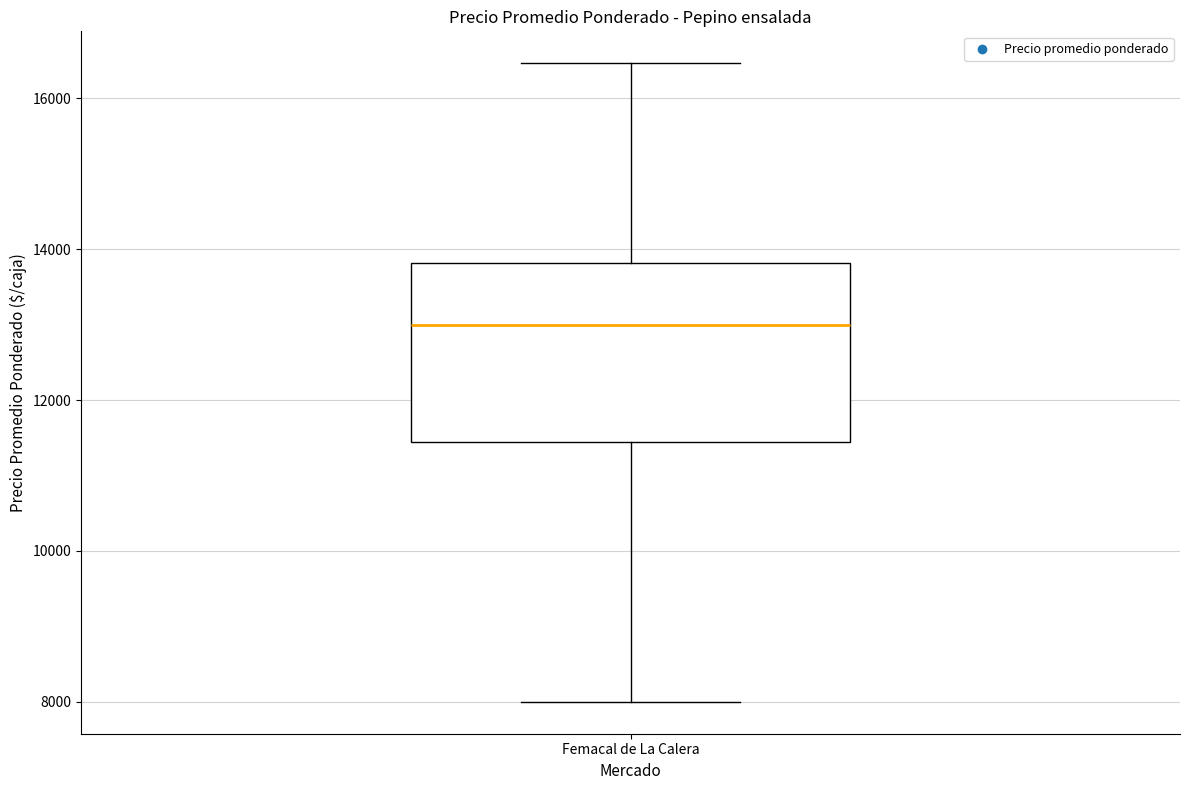

Where does the lower whisker of the box for Femacal de La Calera end on the y-axis? The values are not printed on the chart, so give them approximately, as read against the axis.

8000